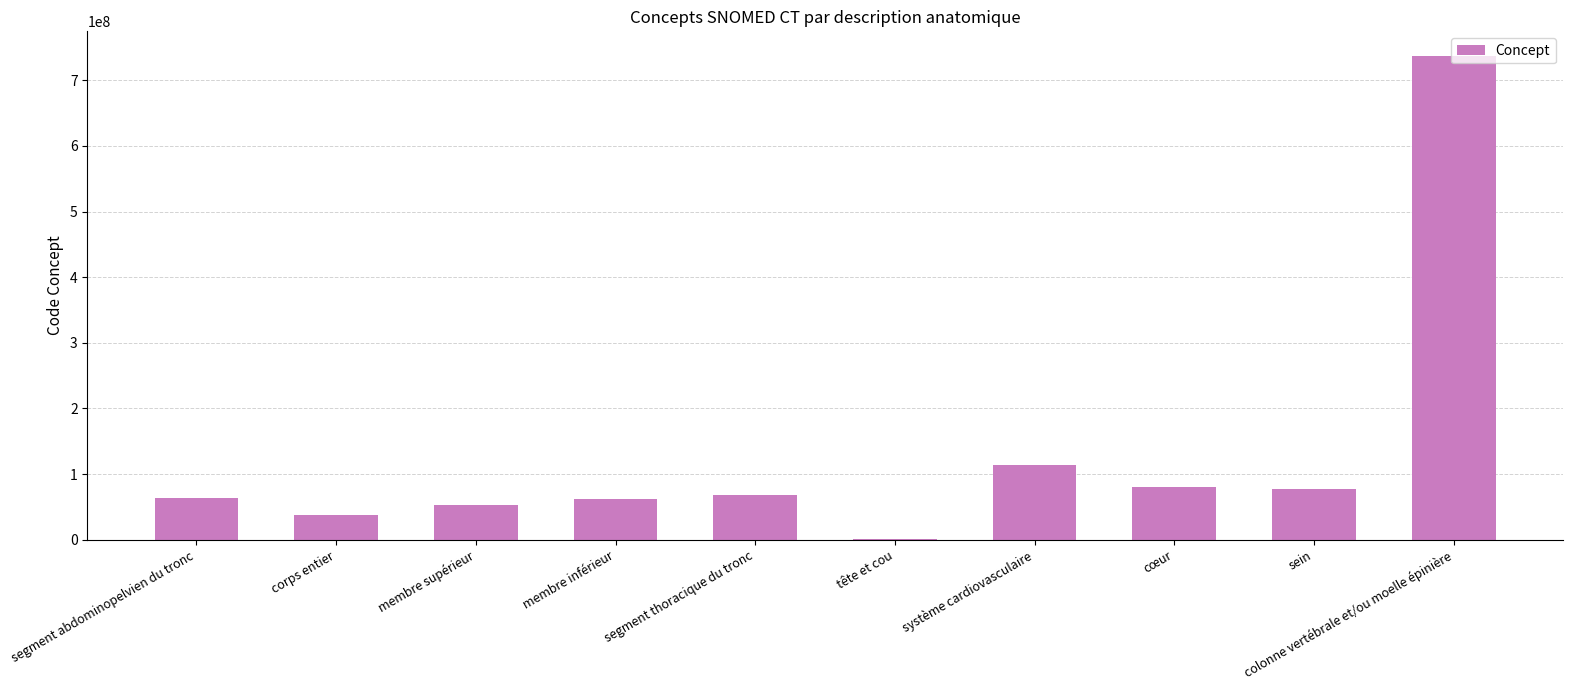

What is the sum of the values at cœur and sein?

157643017